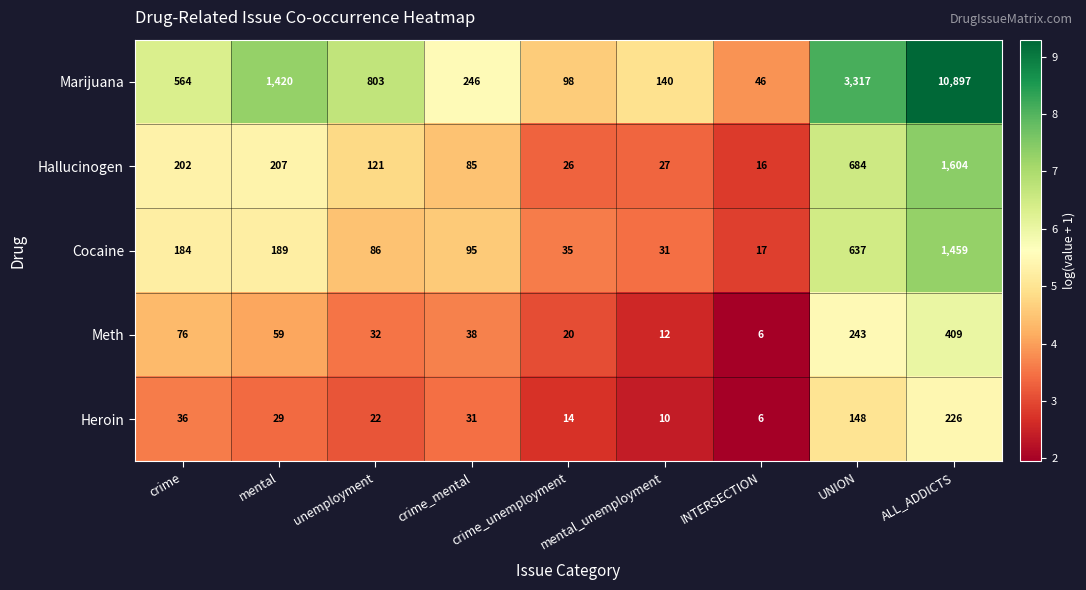

Rank the series by their maximum value, from highest to lowest.

Marijuana, Hallucinogen, Cocaine, Meth, Heroin